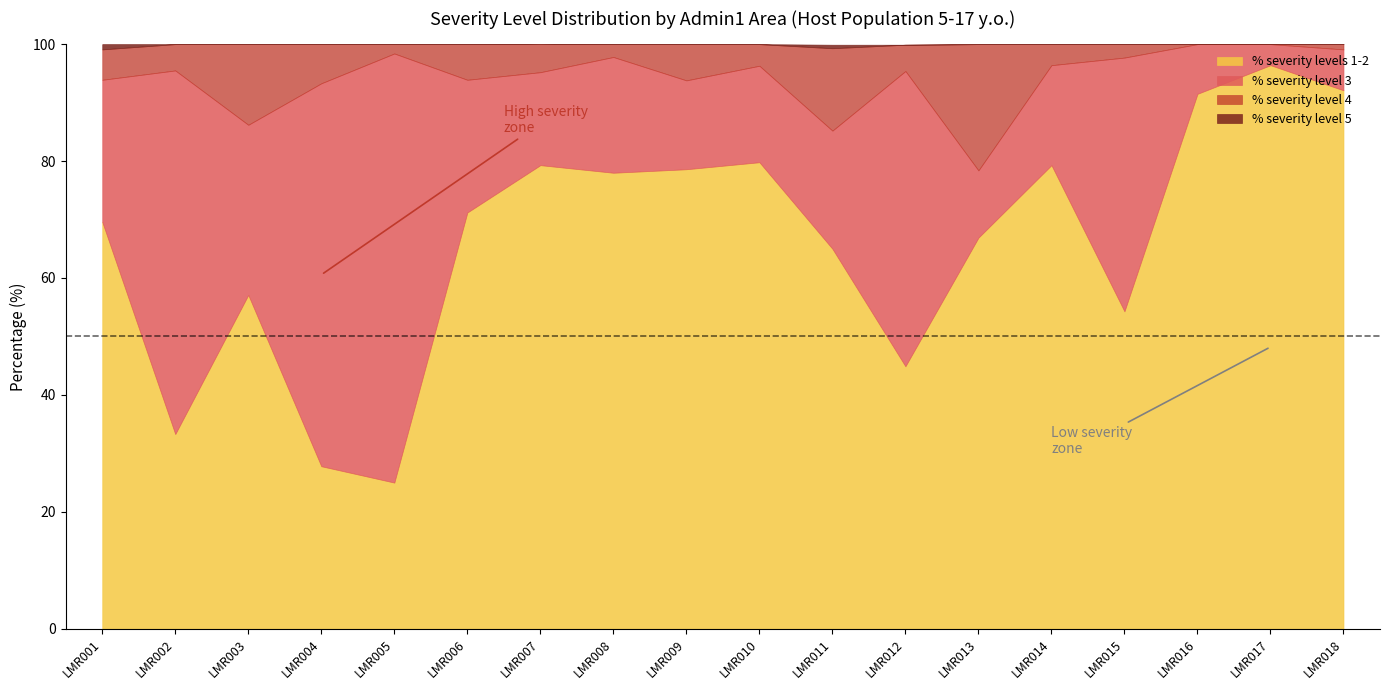

True or false: % severity level 3 has more than 0 interior local peaks.

True